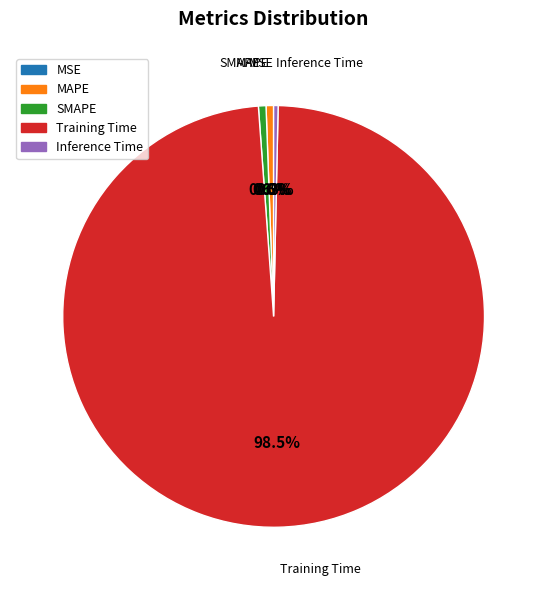

Which category accounts for the majority?

Training Time